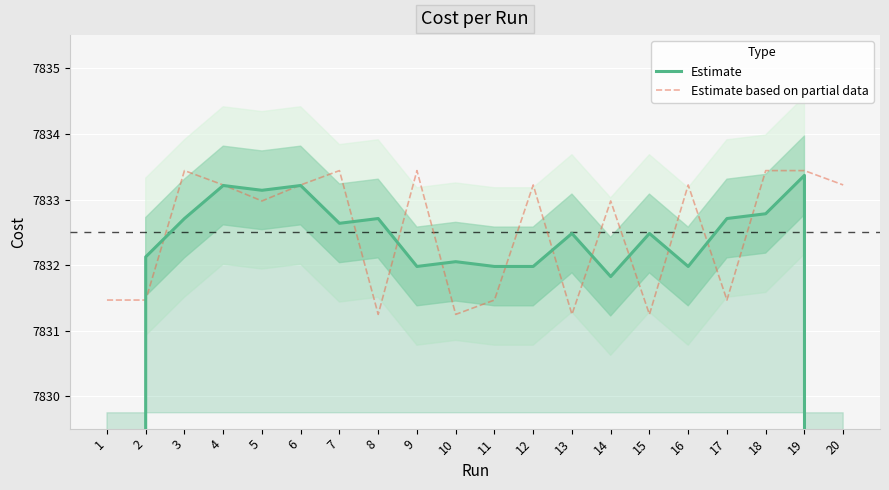

Between 4 and 10, which series saw the biggest shift?

Estimate based on partial data